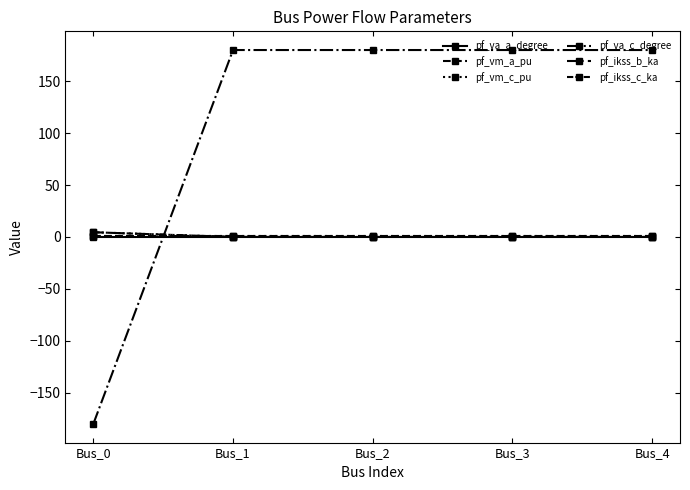

True or false: pf_ikss_c_ka has more than 2 interior local peaks.

False